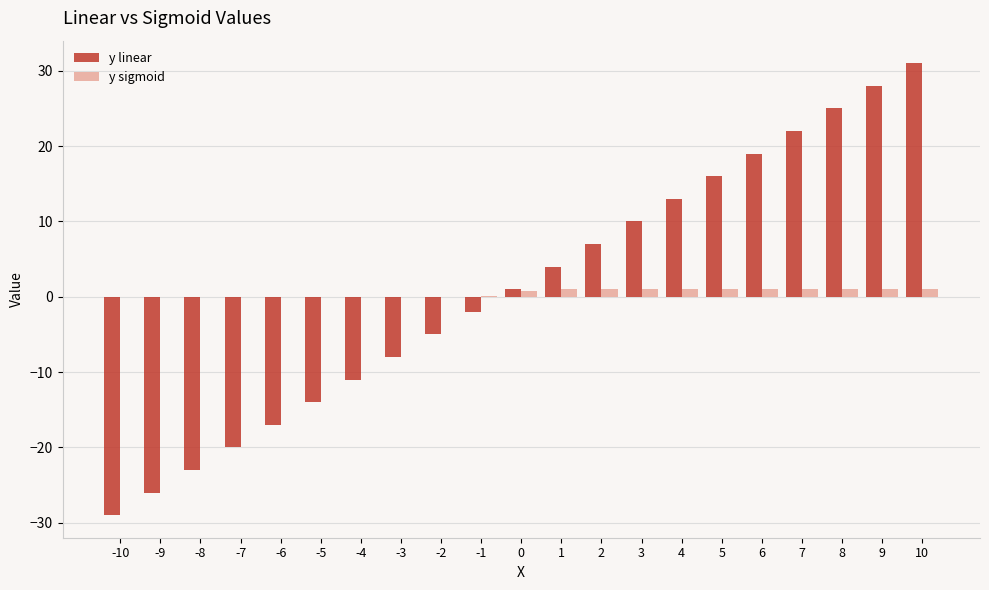

What is the total value across all series at -4?

-11.0